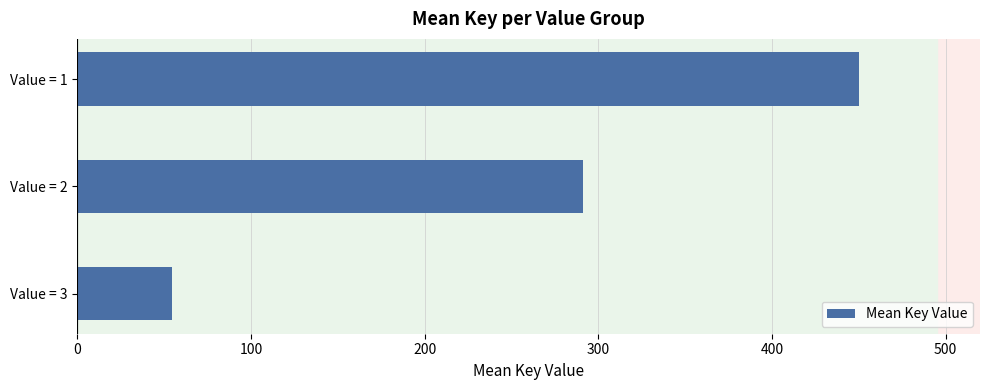

Is it true that the value at Value = 2 is 291.2?

True